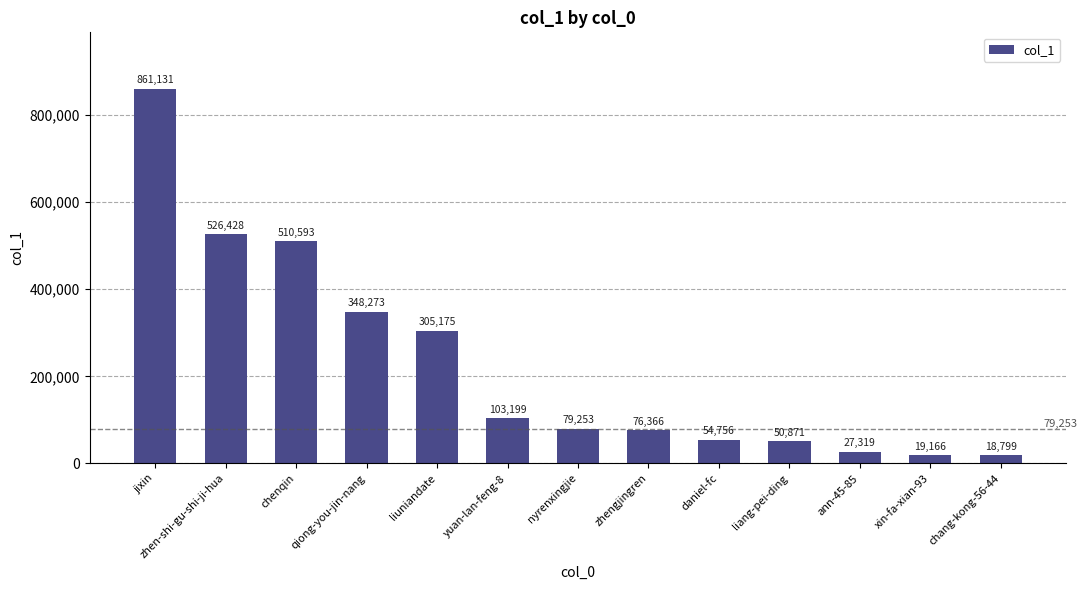

The chart shows a value of 305175 at liuniandate. True or false?

True